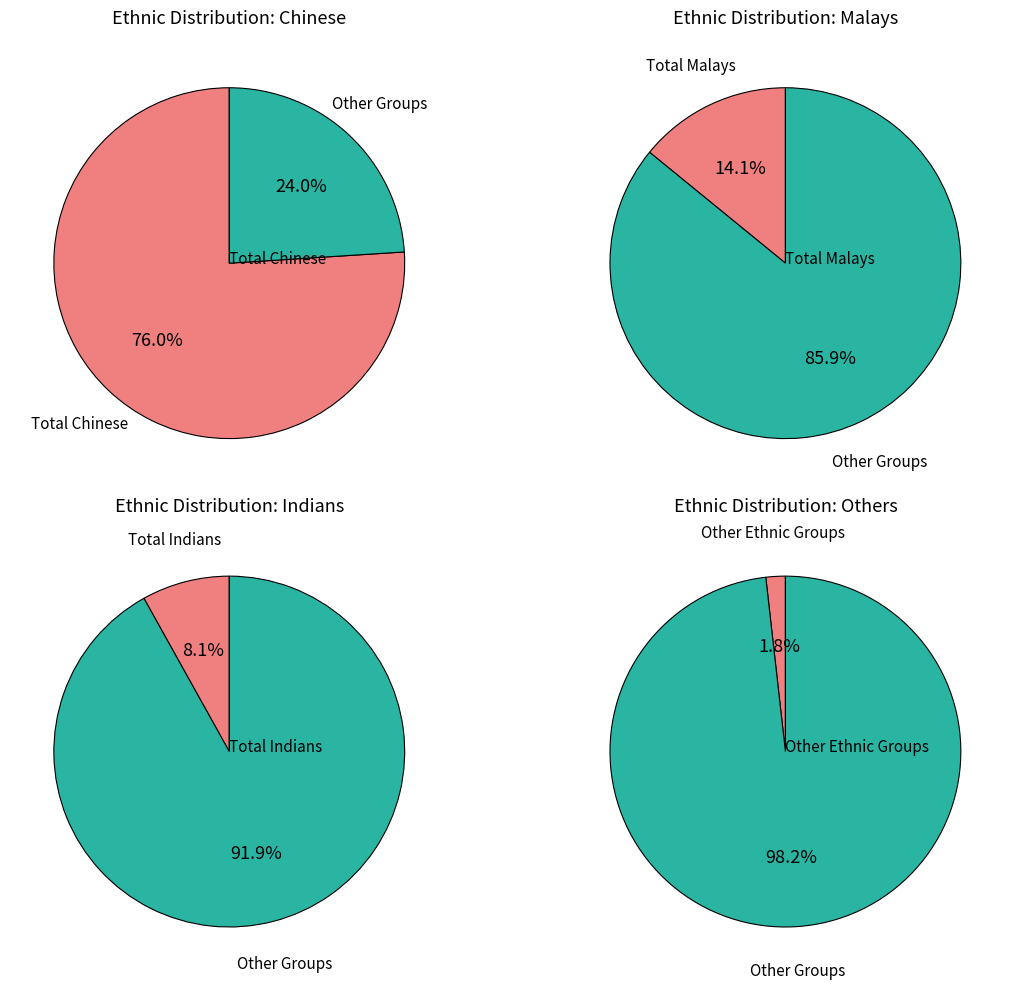

To the nearest percent, what portion does Total Indians represent?

8%